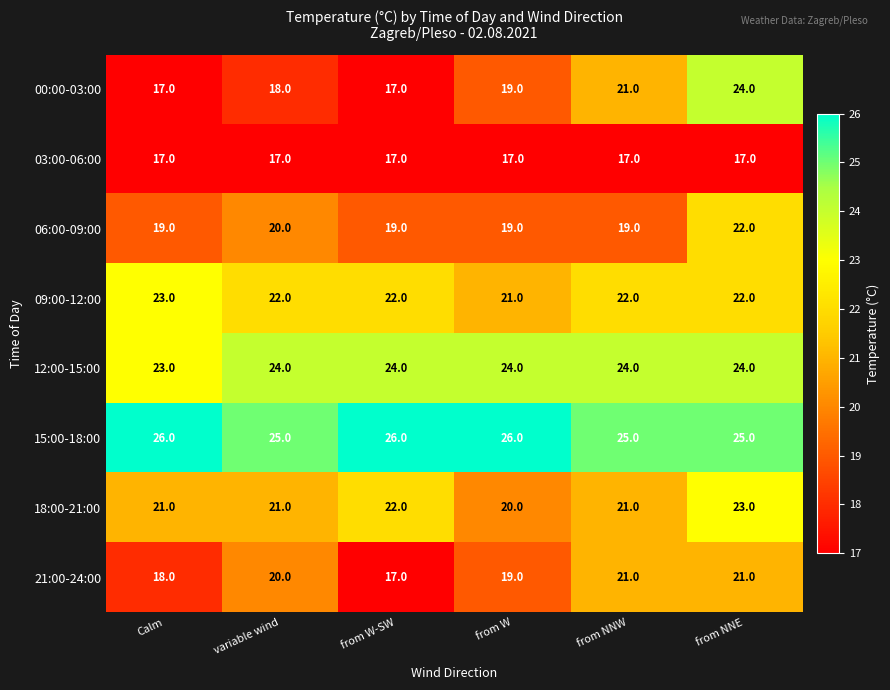

Which series changed the most between Calm and from NNW?

00:00-03:00